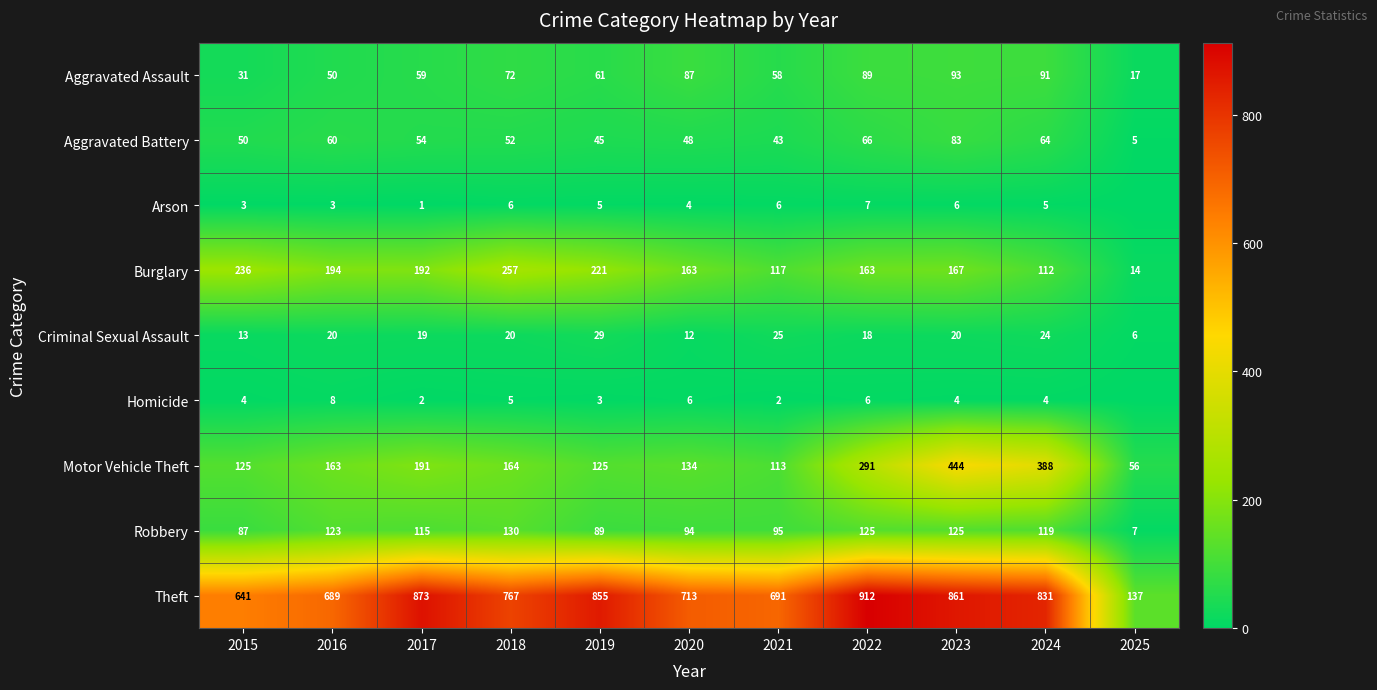

Is the value of Robbery at 2017 greater than the value of Motor Vehicle Theft at 2020?

No